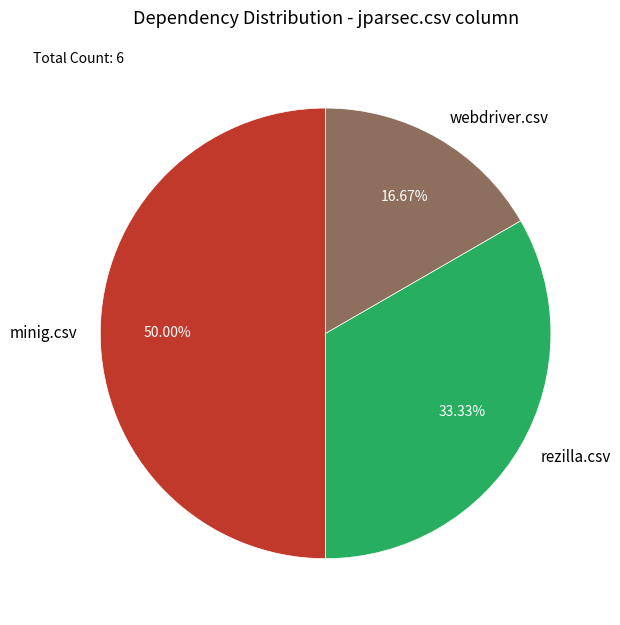

How many slices are in this pie chart?

3